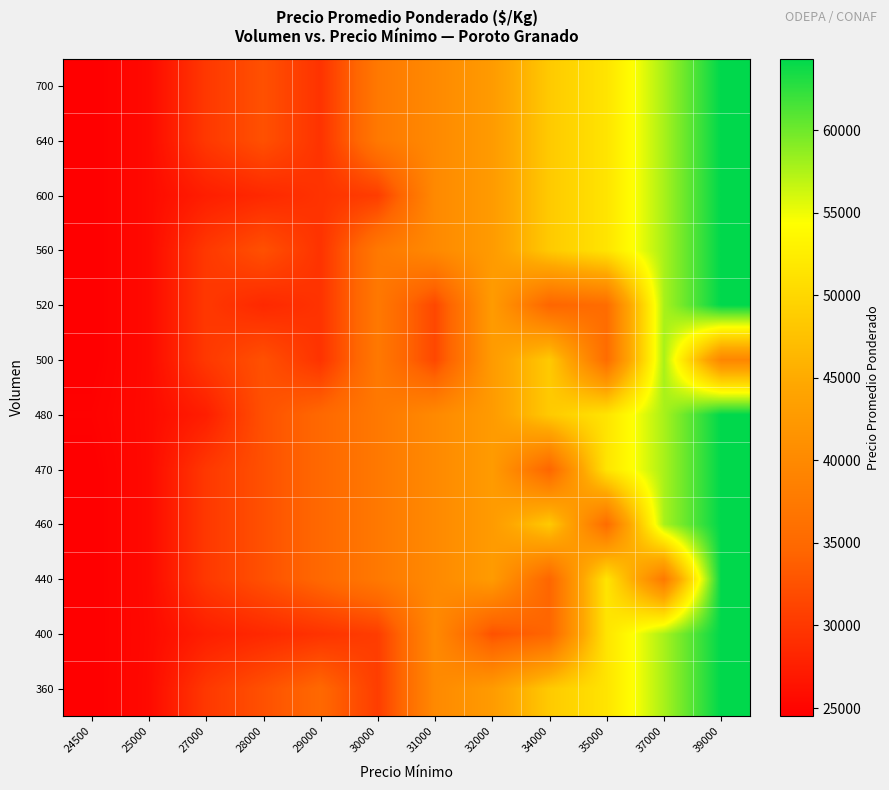

What is the total value across all series at 31000?

463327.6